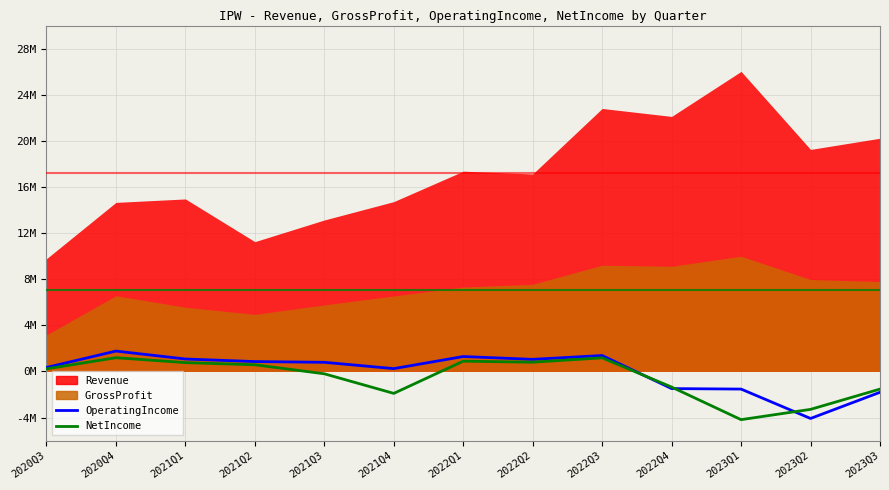

Between which two adjacent categories do NetIncome and OperatingIncome first intersect?

2022Q3 and 2022Q4